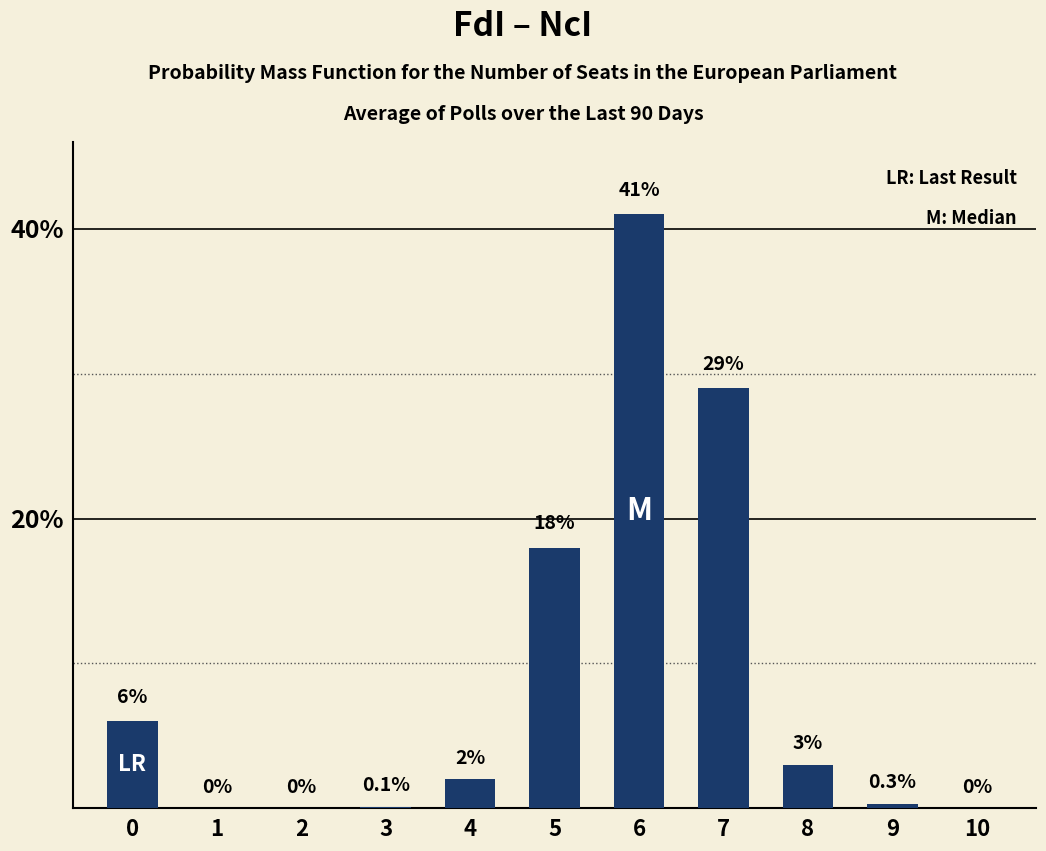

Which category has the highest value across all series?

6